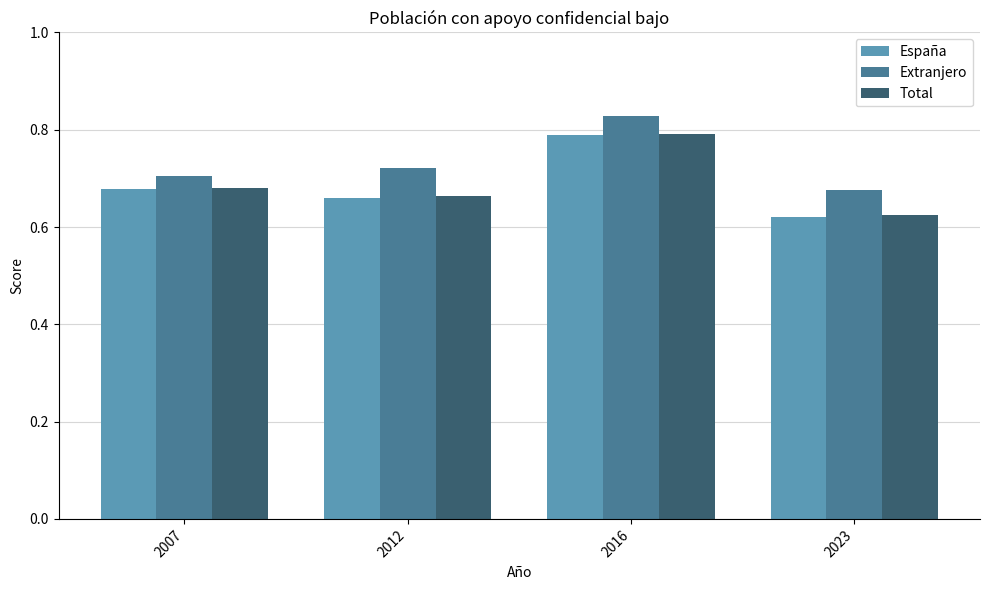

What is the total value across all series at 2023?

1.9